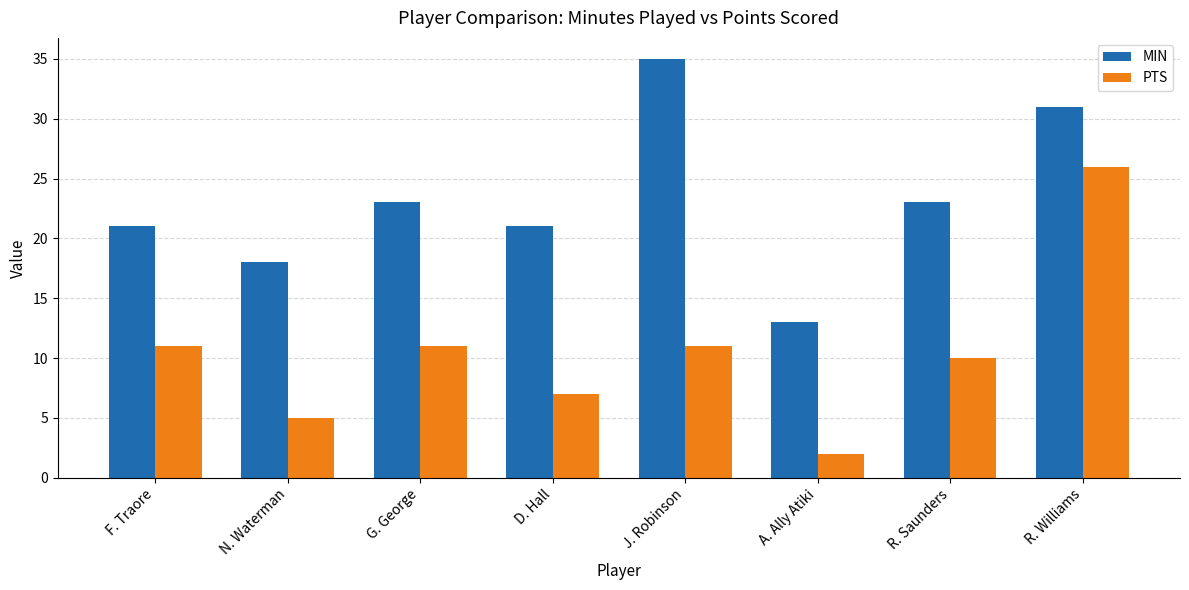

The value of MIN at D. Hall is 6. True or false?

False